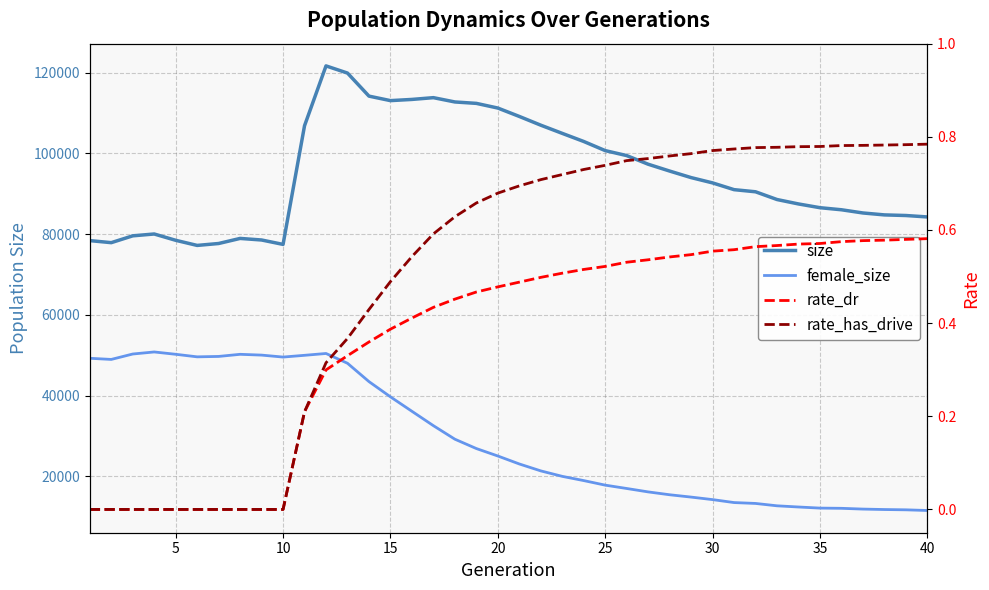

What is the value of the rate_has_drive point at the 37th from the left?

0.8